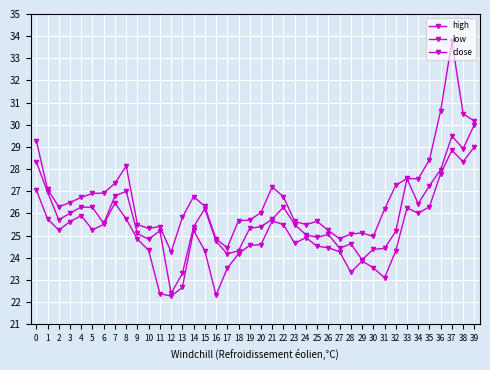

At which category does low reach its first local peak?

4